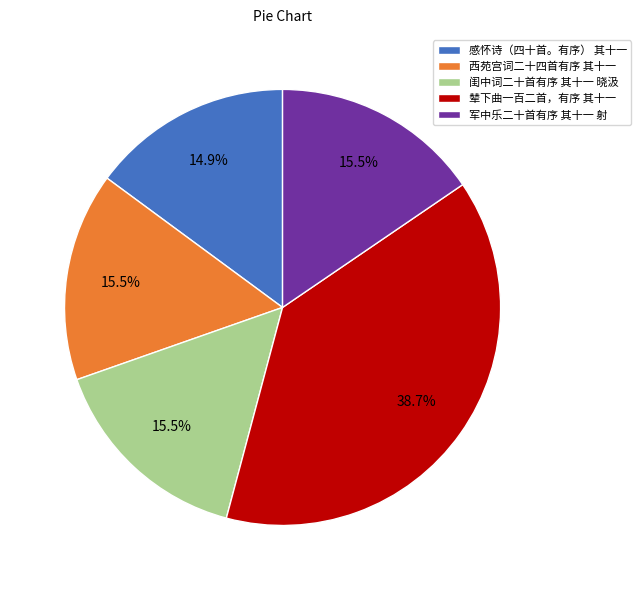

Approximately how many times larger is the value at 感怀诗（四十首。有序） 其十一 compared to 闺中词二十首有序 其十一 晓汲?

1.0